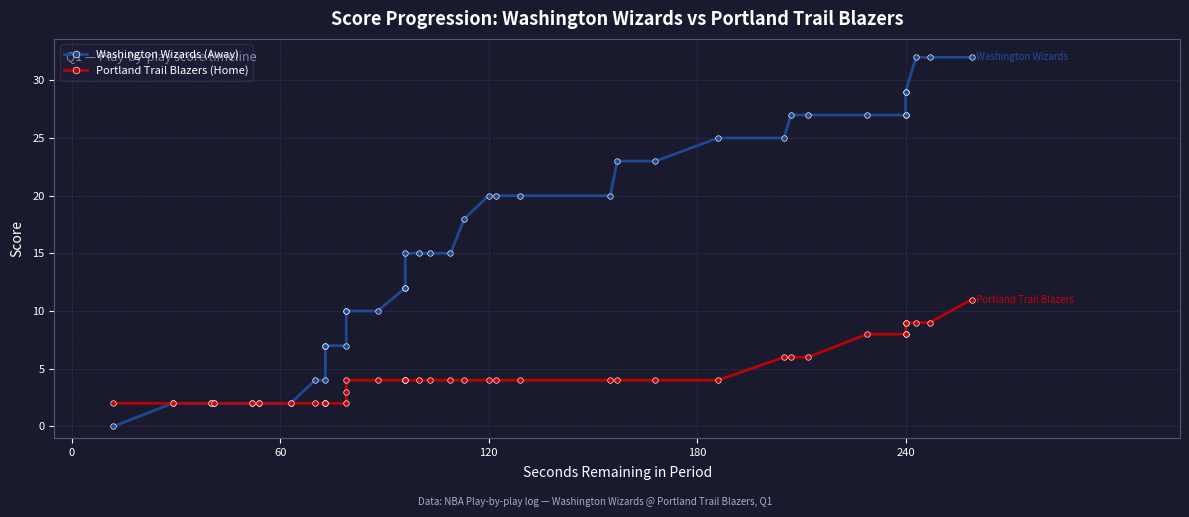

Rank the series by their maximum value, from highest to lowest.

Washington Wizards (Away), Portland Trail Blazers (Home)